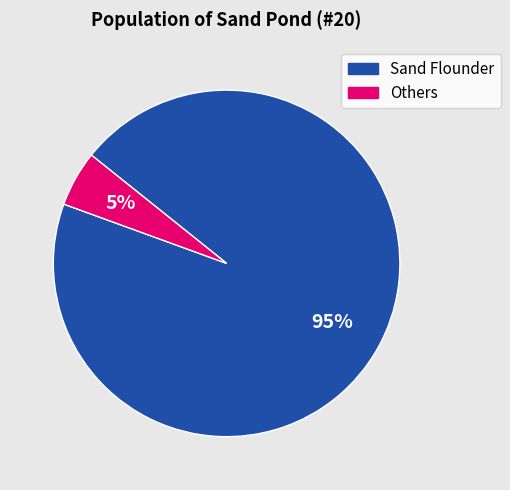

To the nearest percent, what is the difference between the largest and smallest slice percentages?

90%